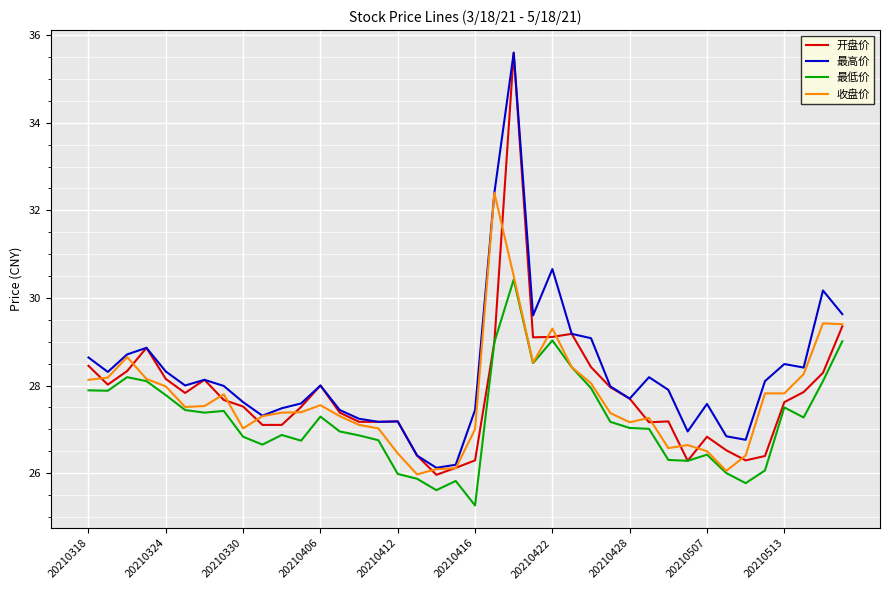

Which series has the widest spread of values?

开盘价